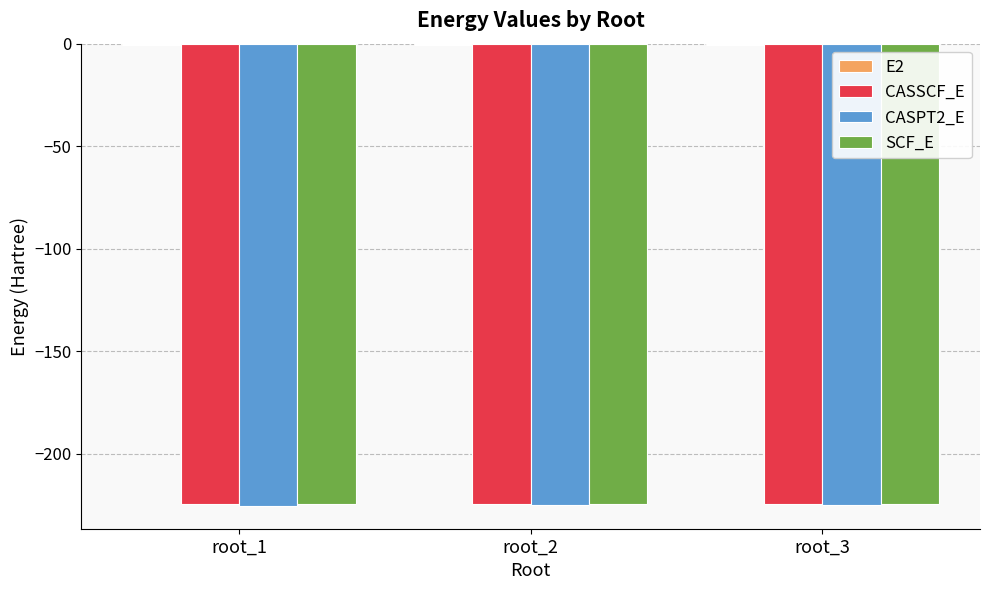

What is the highest value of the CASPT2_E series?

-225.2